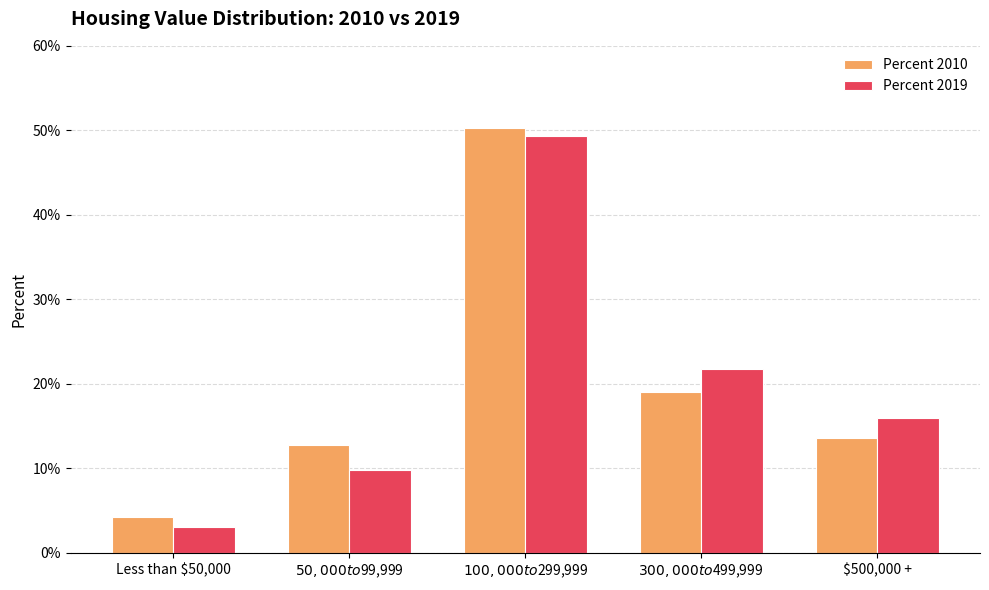

True or false: Percent 2019 has a value of 0.1 at $50,000 to $99,999.

True